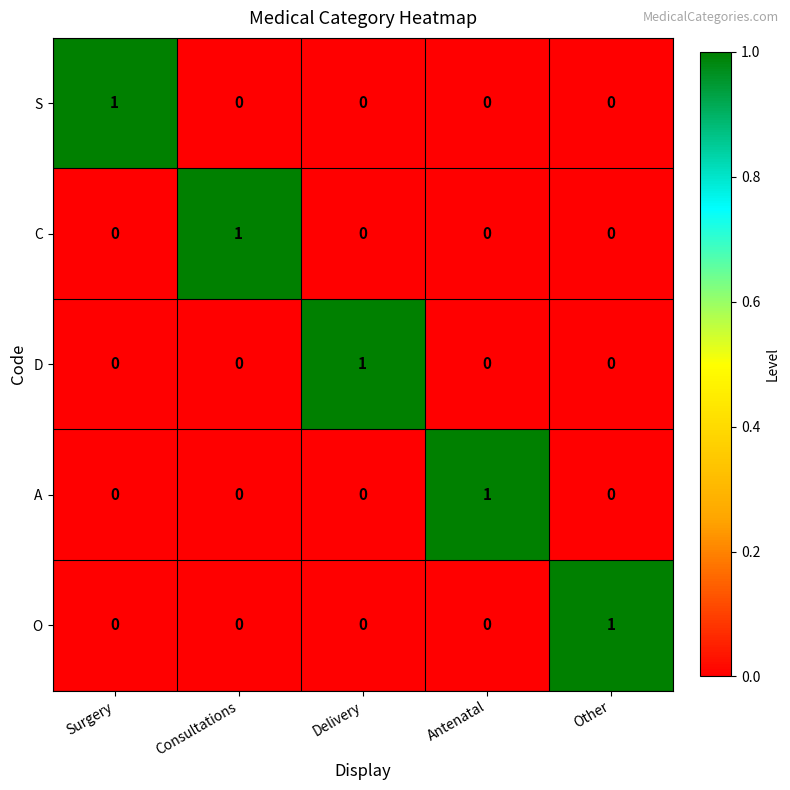

At which label does D reach its peak?

Delivery